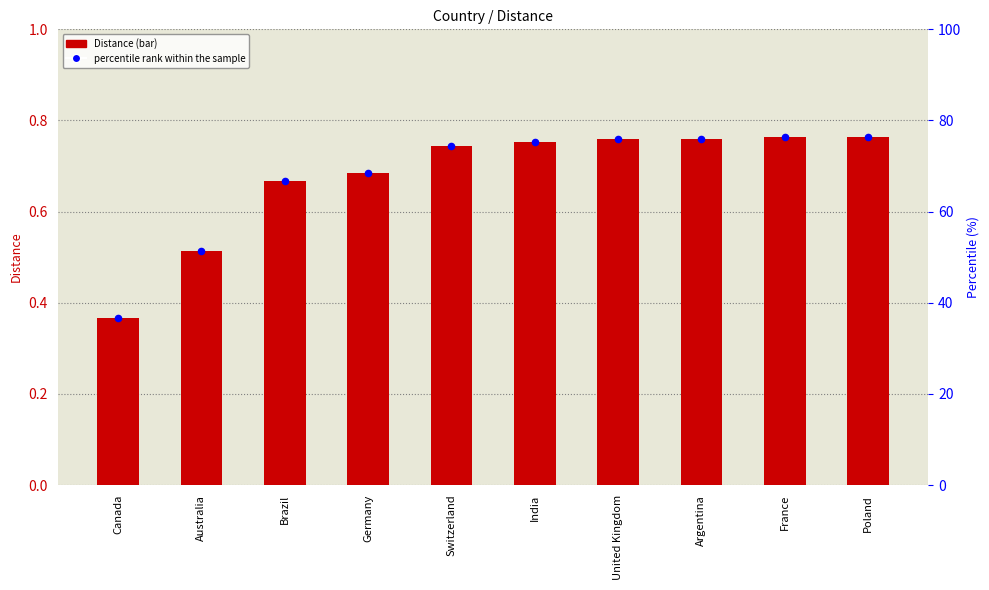

Which series contains the highest Y value?

percentile rank within the sample